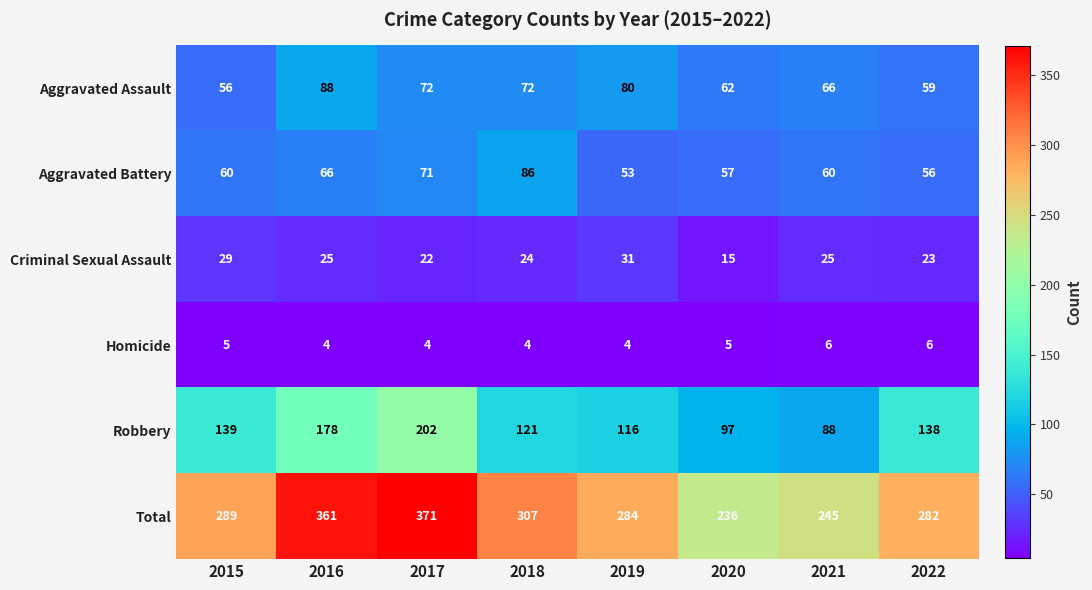

The Aggravated Assault series shows 24 at 2021. True or false?

False